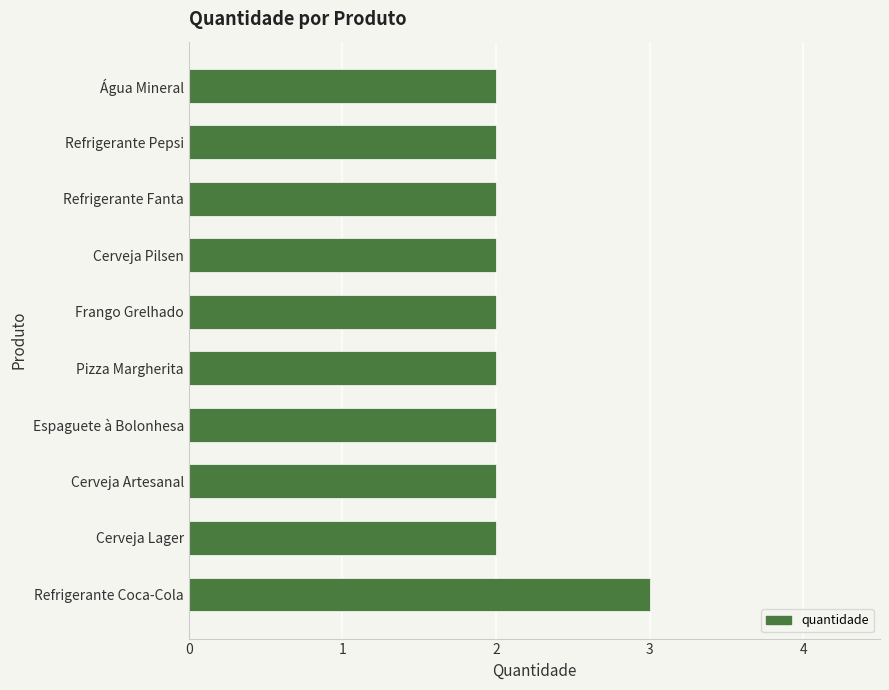

True or false: the data shows 2 at Água Mineral.

True